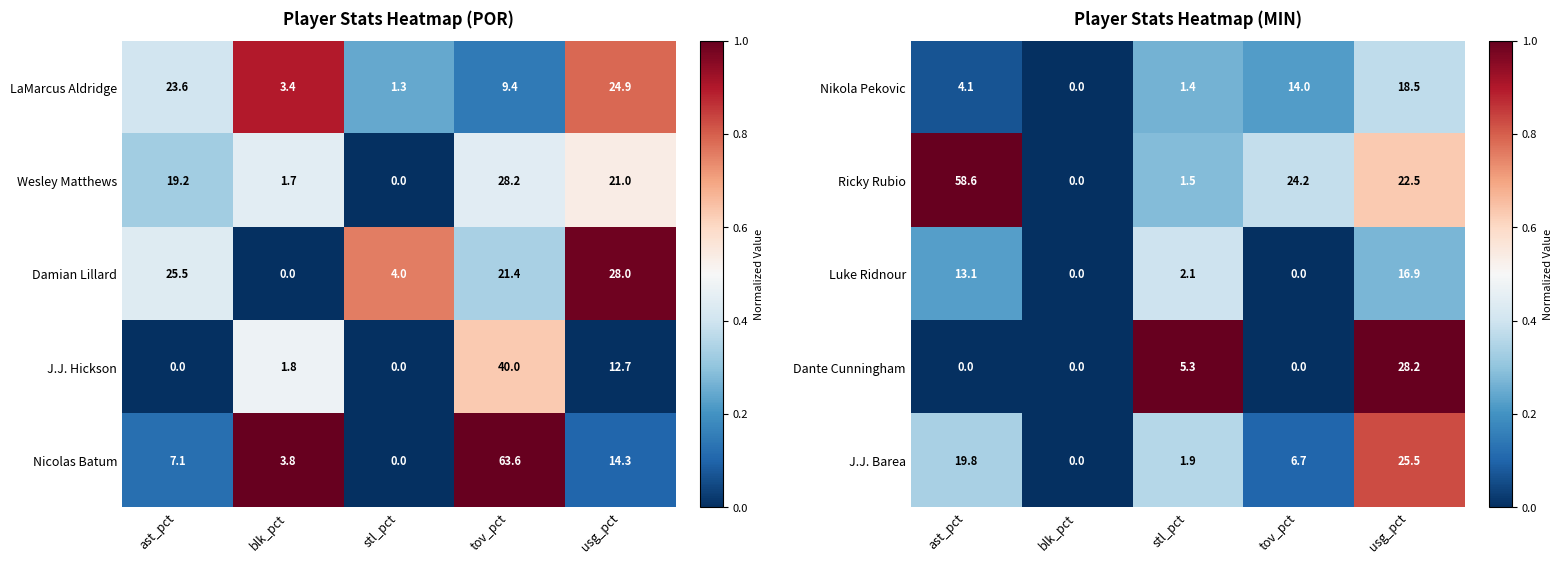

Which has a higher value, ast_pct or usg_pct?

usg_pct